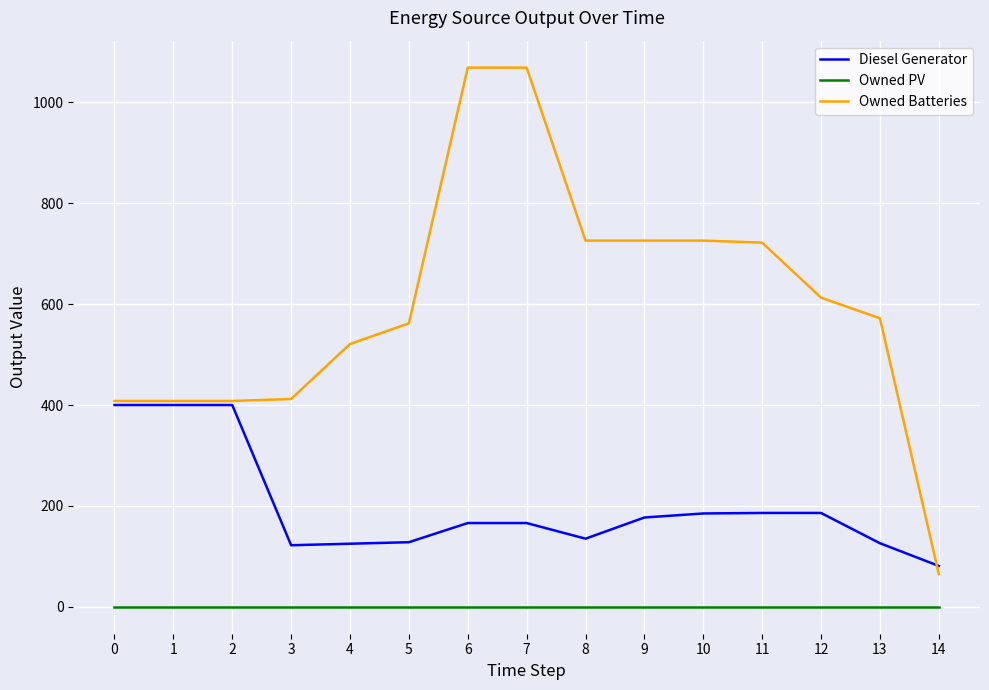

Is the value of Owned Batteries at 9 greater than the value of Diesel Generator at 12?

Yes